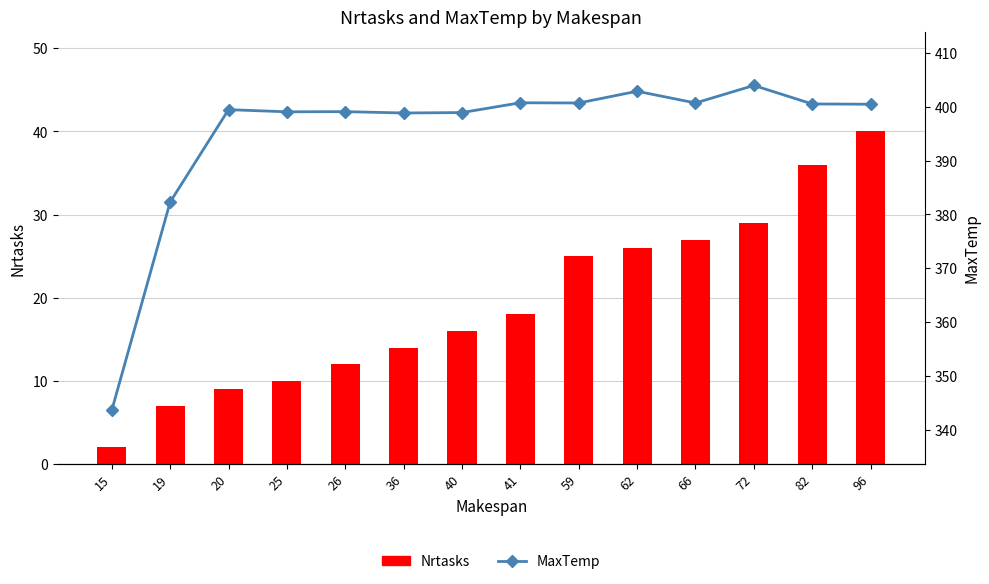

At how many categories does at least one series exceed 271?

14